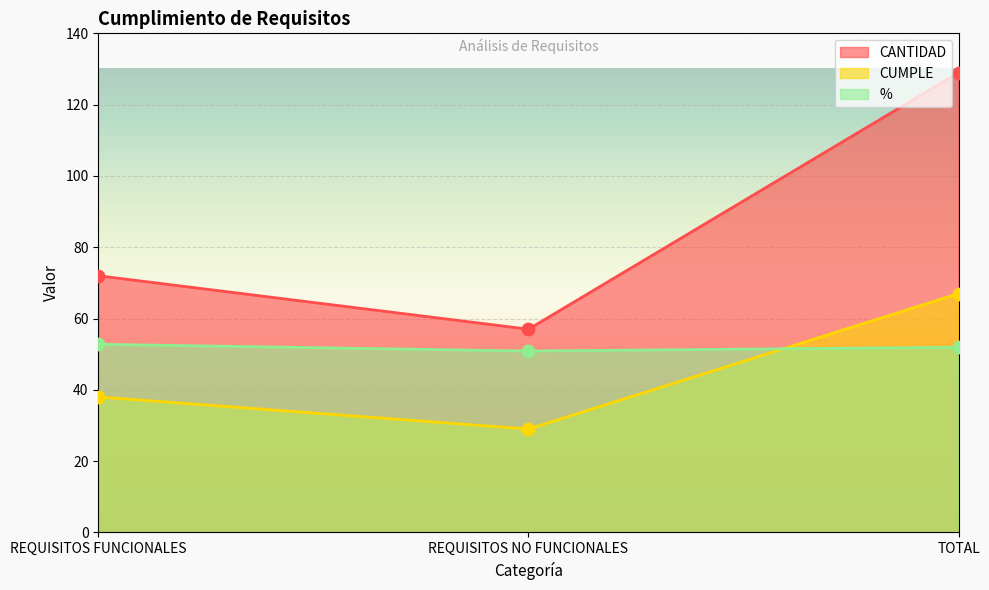

What are all the series names shown in the legend?

CANTIDAD, CUMPLE, %